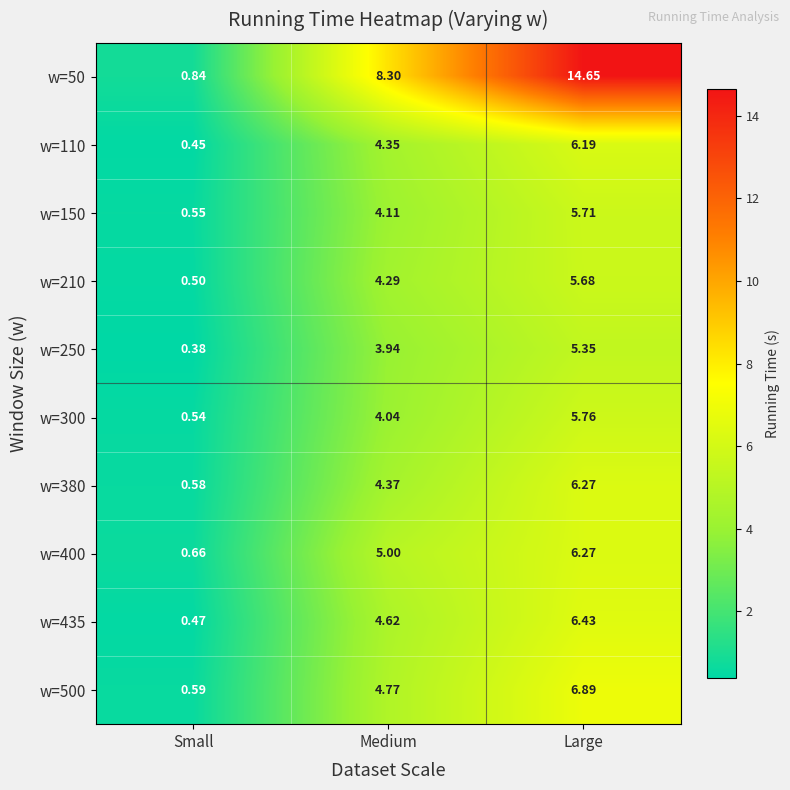

What is the total value across all series at Large?

69.2